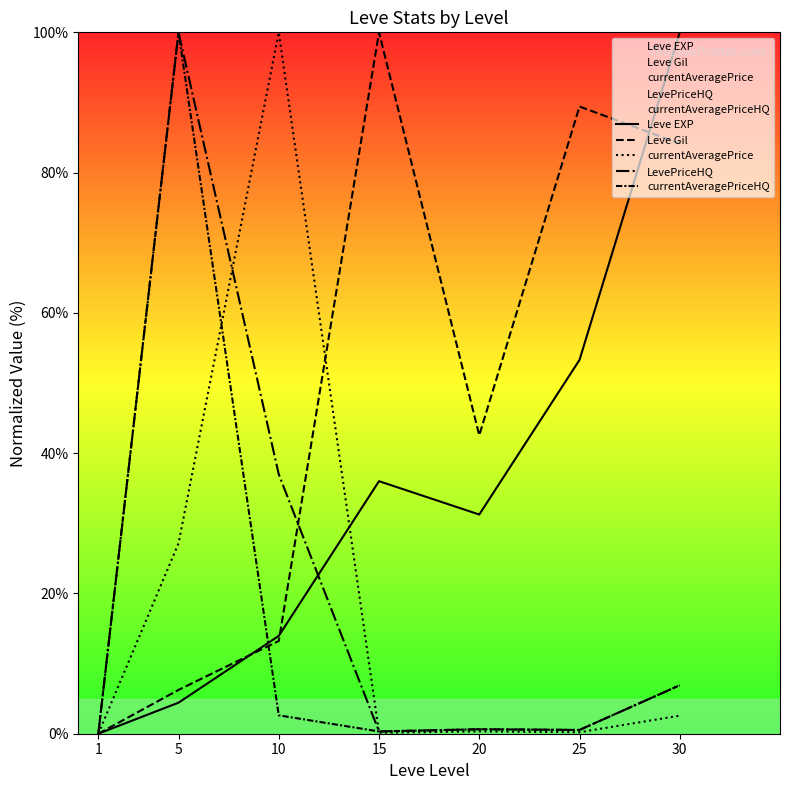

Which series ends up on top after the final intersection of LevePriceHQ and currentAveragePrice?

LevePriceHQ